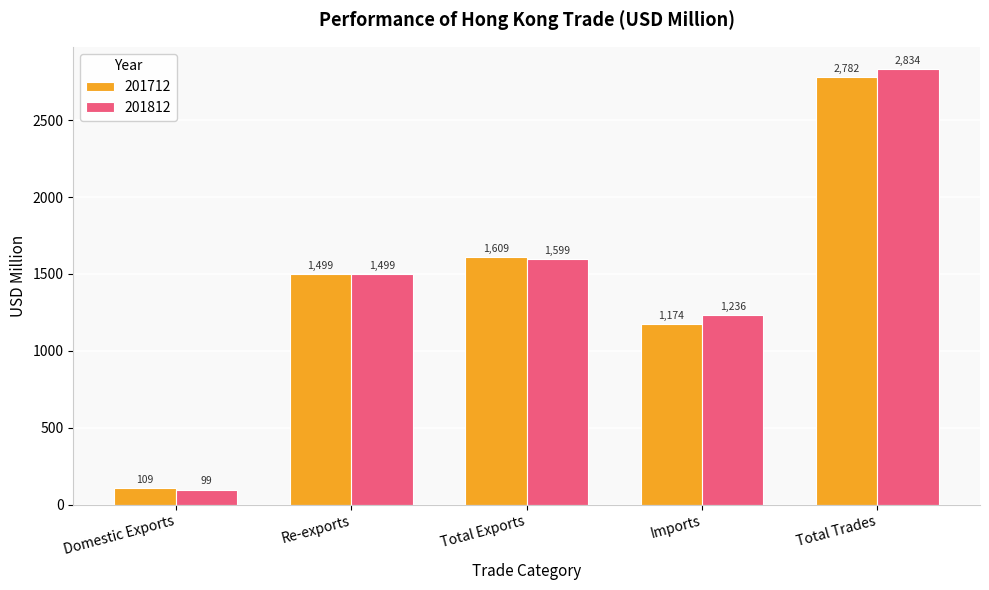

Count the number of categories in the chart.

5